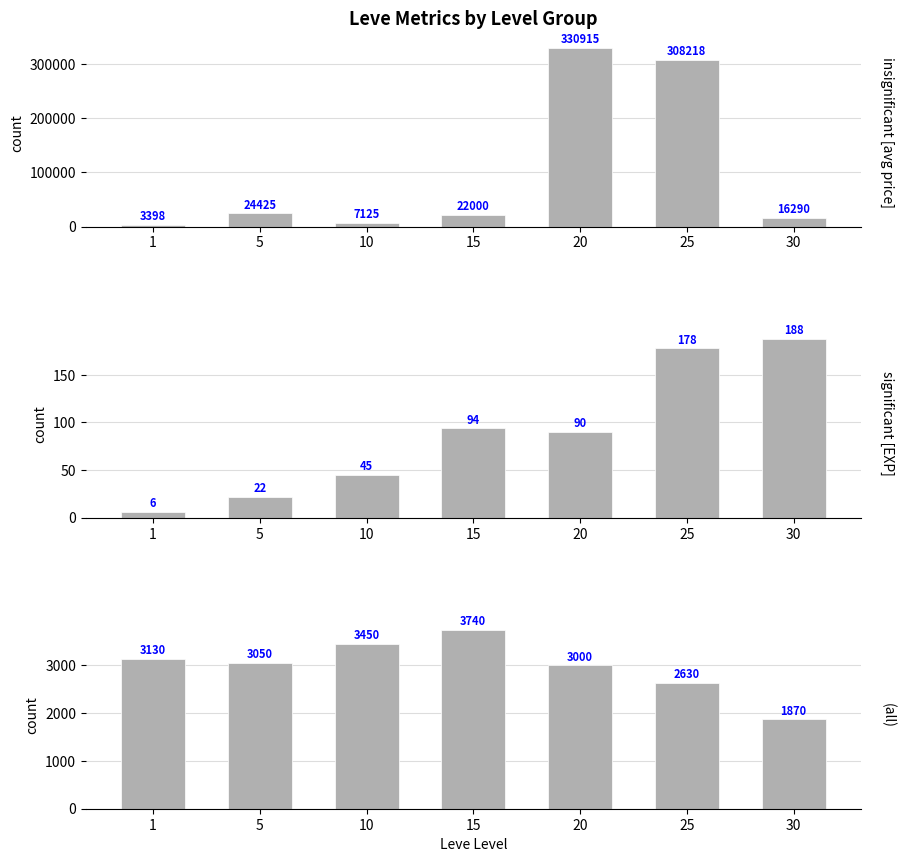

What is the difference between the highest and lowest values at 1?

3392